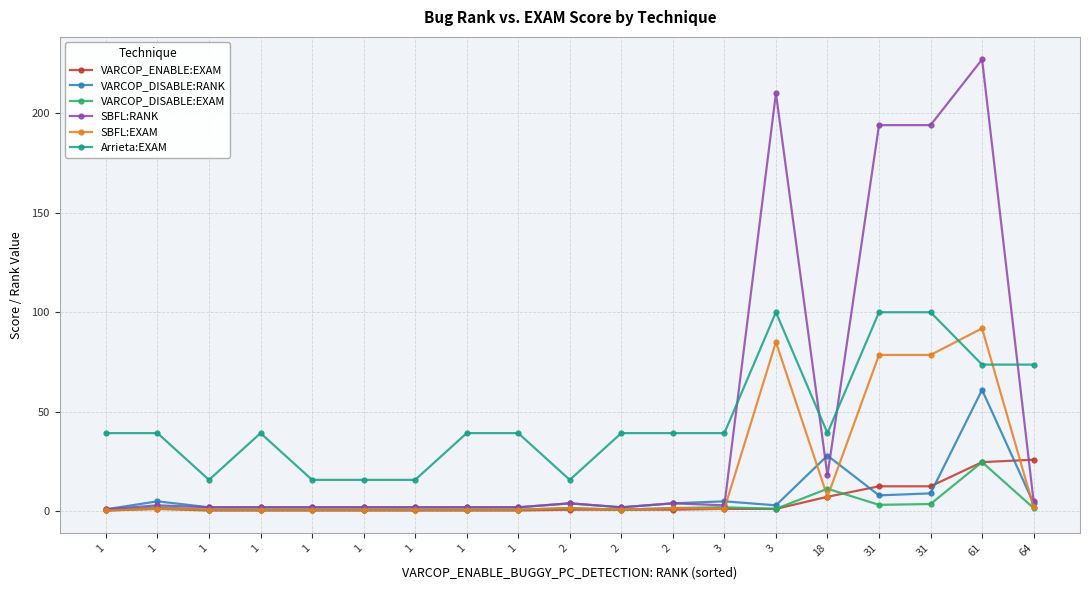

How many data points does each series have?

19